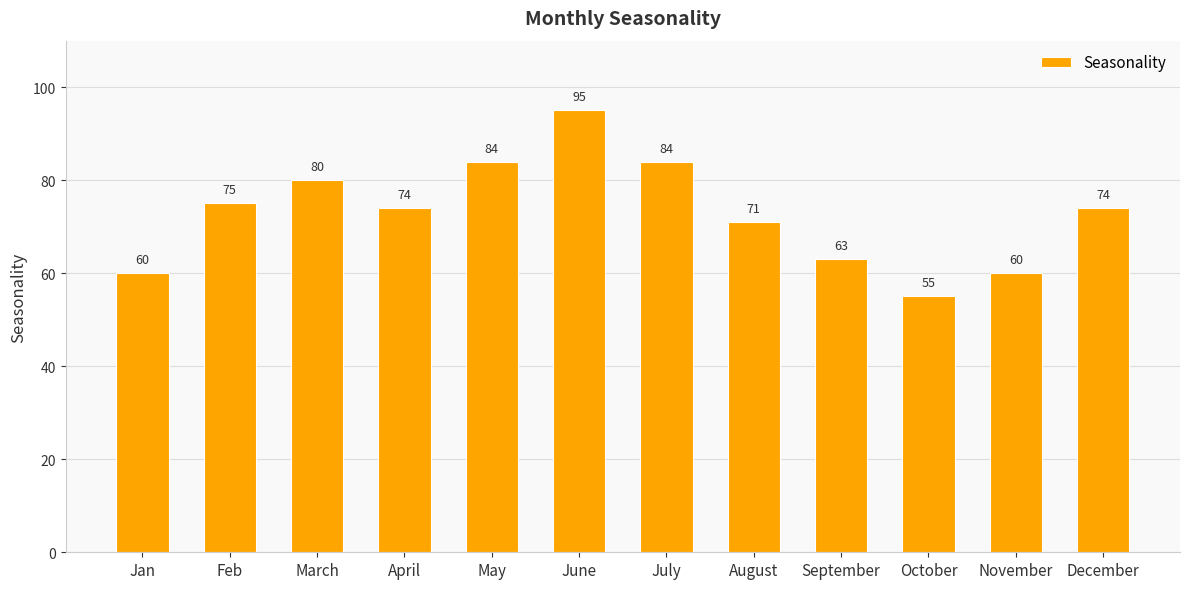

What is the value of the 5th bar from the left?

84